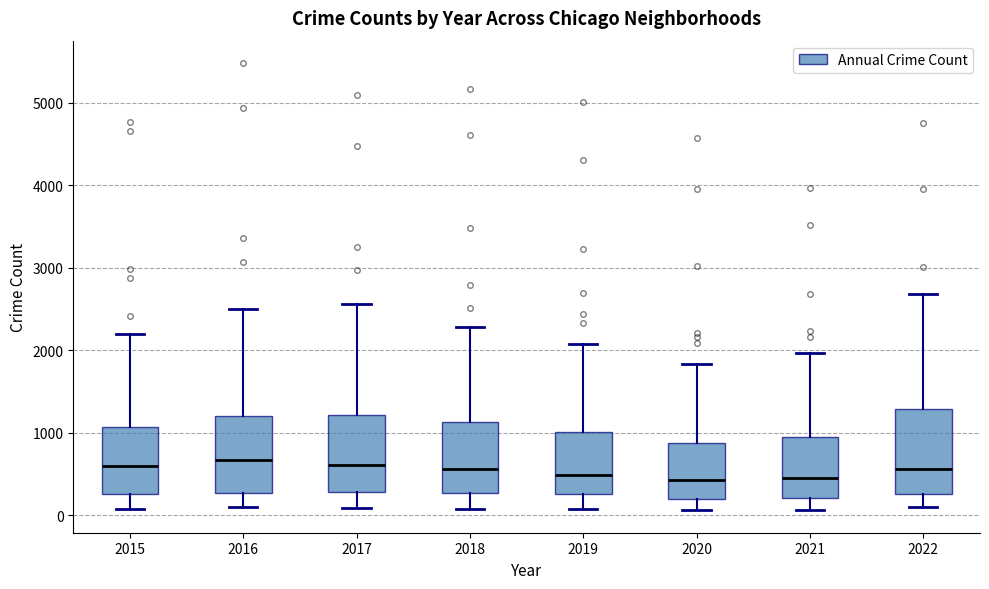

Reading left to right, read every box against the y-axis: the position of its median line, the range the box covers, and the ends of its whiskers. The values are not printed on the chart, so give them approximately, as read against the axis.

2015: median 600, box 300 to 1100, whiskers 100 to 2200
2016: median 700, box 300 to 1200, whiskers 100 to 2500
2017: median 600, box 300 to 1200, whiskers 100 to 2600
2018: median 600, box 300 to 1100, whiskers 100 to 2300
2019: median 500, box 300 to 1000, whiskers 100 to 2100
2020: median 400, box 200 to 900, whiskers 100 to 1800
2021: median 500, box 200 to 1000, whiskers 100 to 2000
2022: median 600, box 300 to 1300, whiskers 100 to 2700